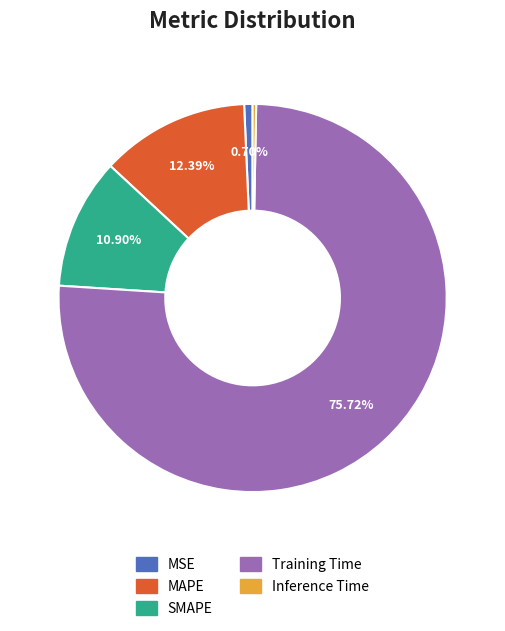

To the nearest percent, what percentage of the pie is MSE?

1%